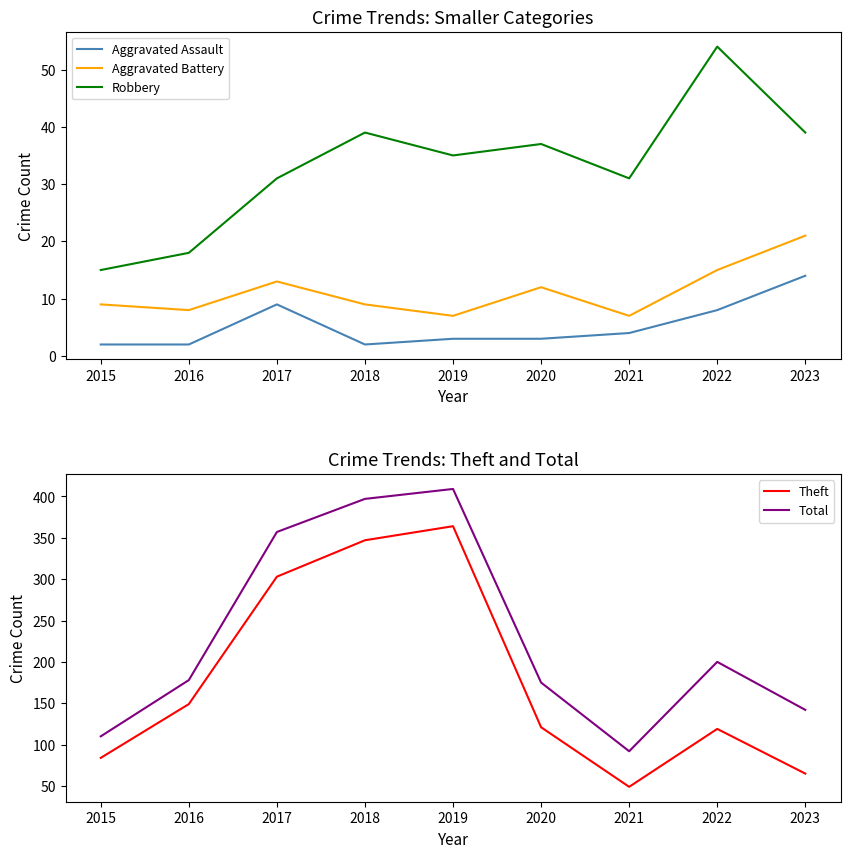

What value does the Aggravated Battery series have at 2021?

7